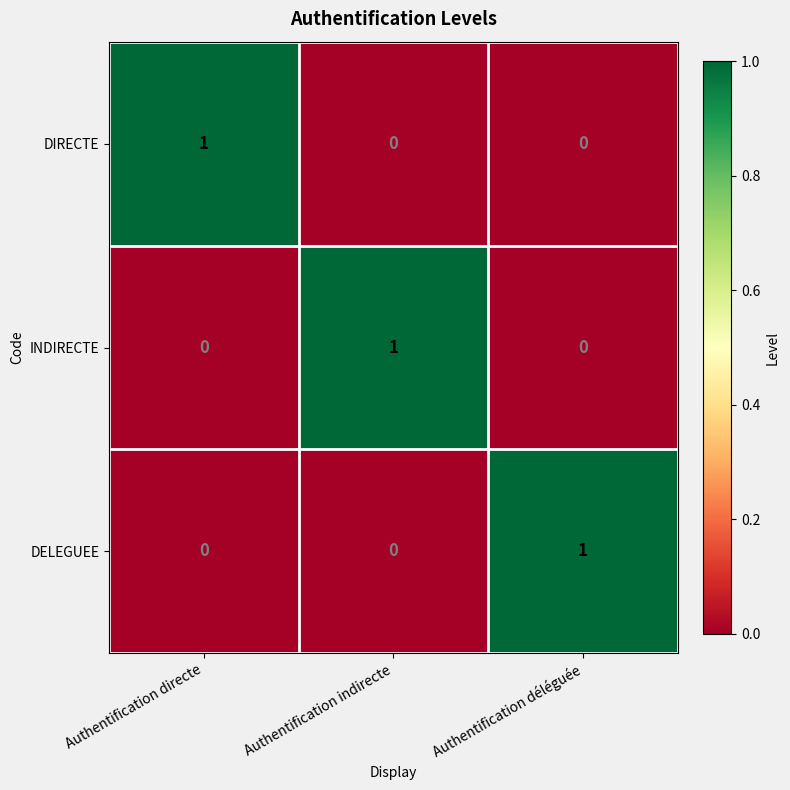

At how many categories does at least one series exceed 0?

3